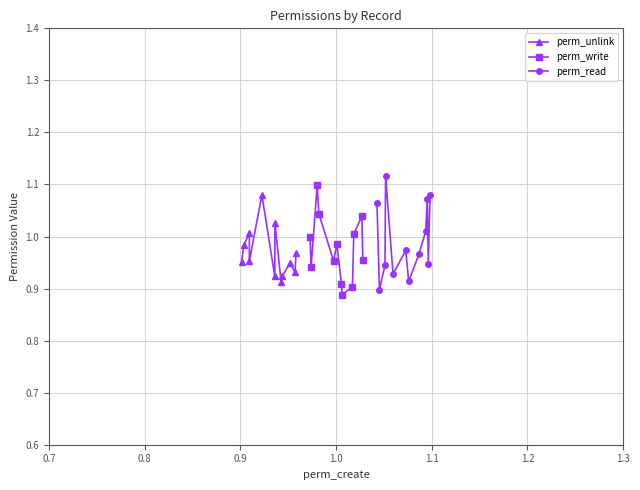

How many interior local valleys does the perm_unlink series have?

4